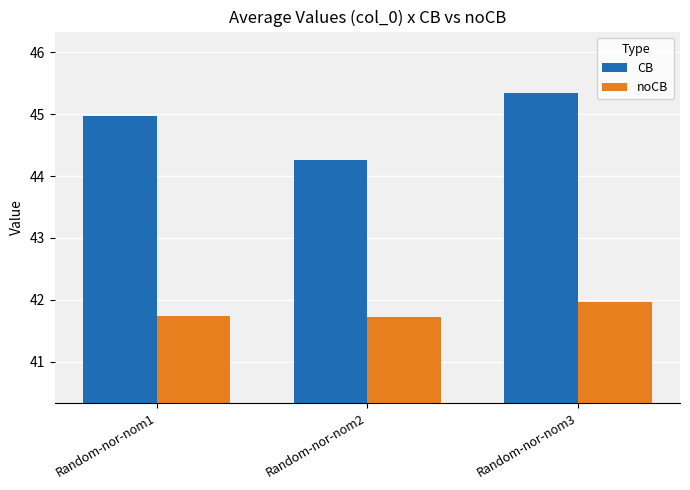

Reading right to left, what are all the values shown in this chart?

CB: Random-nor-nom3=45.3	Random-nor-nom2=44.3	Random-nor-nom1=45.0
noCB: Random-nor-nom3=42.0	Random-nor-nom2=41.7	Random-nor-nom1=41.7